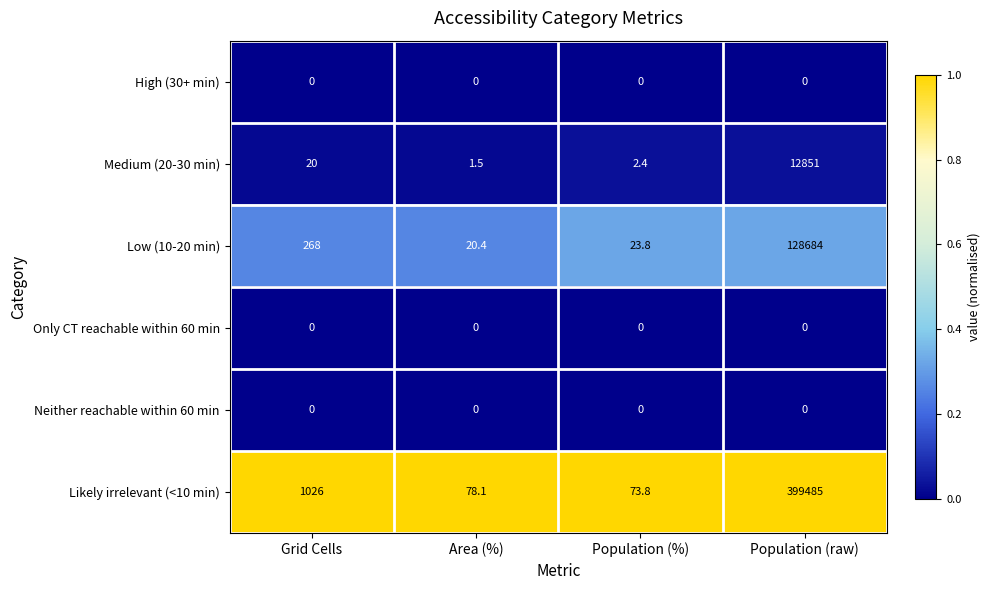

What is the spread (max minus min) of values at Population (%)?

73.8